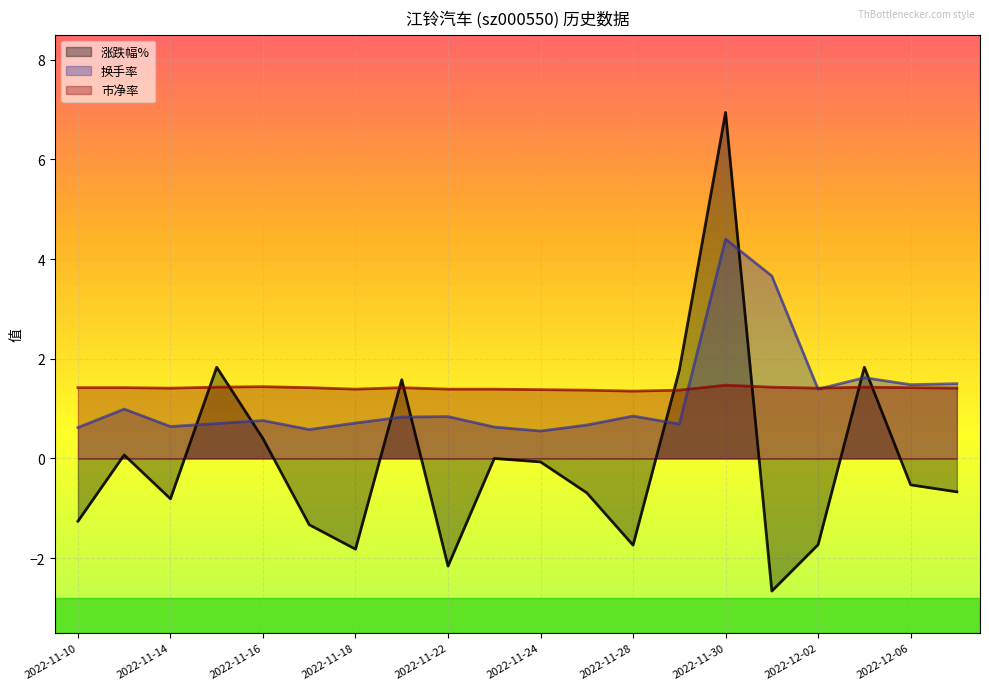

Read the 涨跌幅% value at 2022-12-06.

-0.5